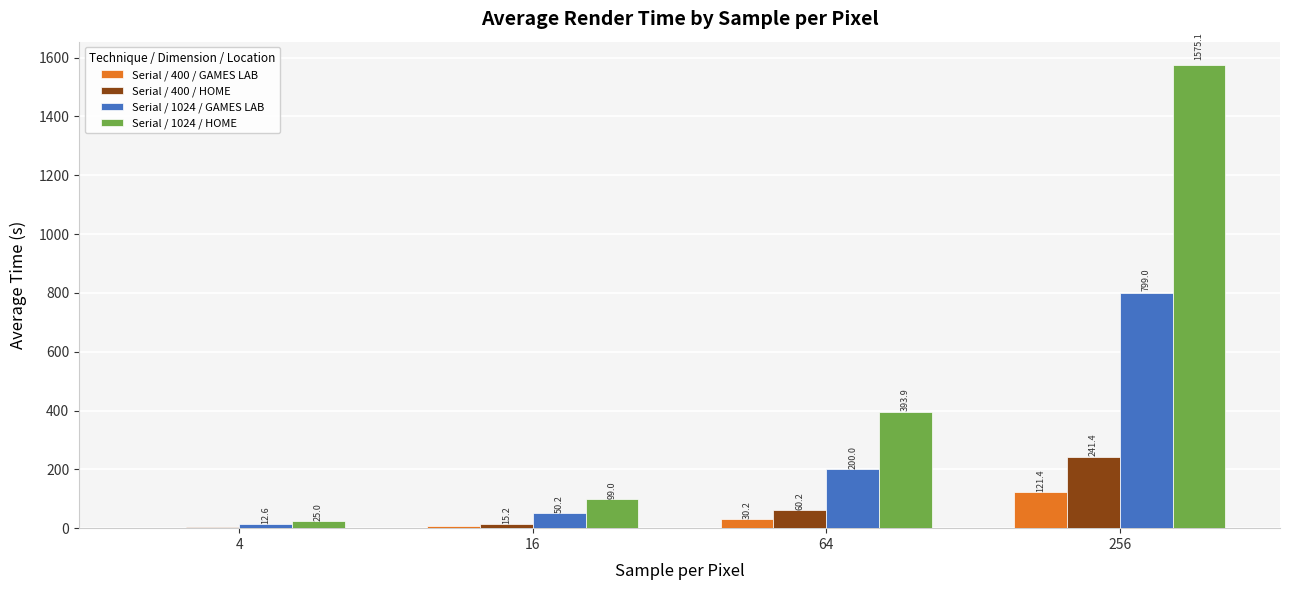

Which series changed the most between 4 and 256?

Serial / 1024 / HOME